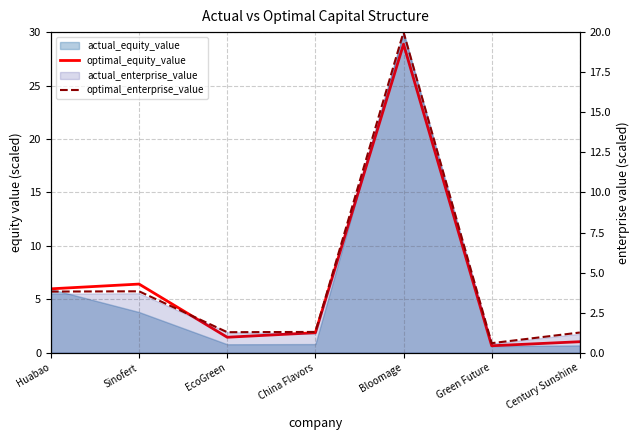

True or false: optimal_equity_value has a value of 3.8 at Sinofert.

False